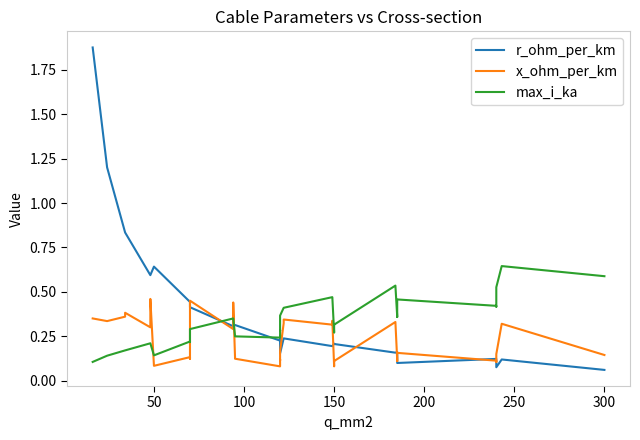

What is the smallest value displayed?

0.1